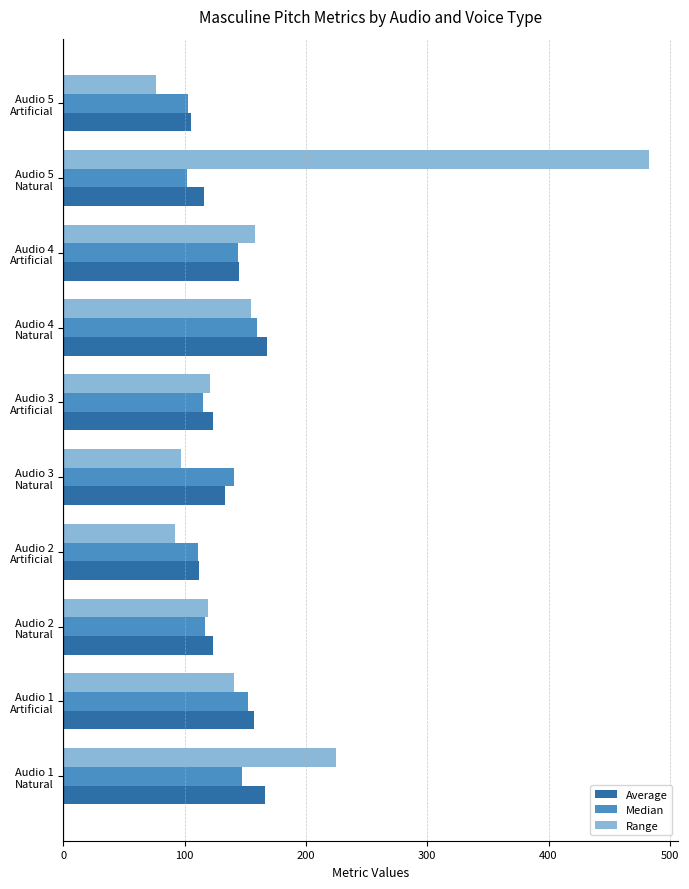

Which series has the largest total across all categories?

Range